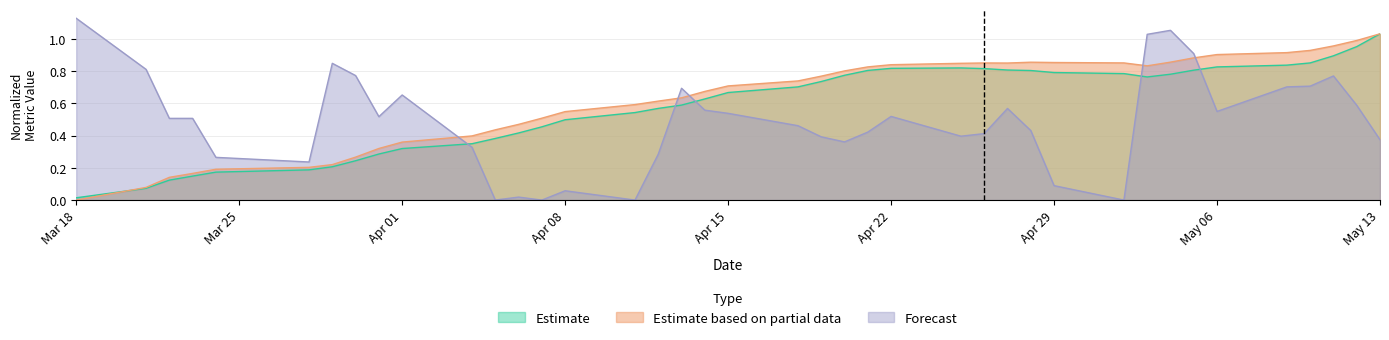

Reading left to right, transcribe all the data shown in this chart.

alpha: 0.0	0.1	0.1	0.1	0.2	0.2	0.2	0.2	0.3	0.3	0.3	0.4	0.4	0.5	0.5	0.5	0.6	0.6	0.6	0.7	0.7	0.7	0.8	0.8	0.8	0.8	0.8	0.8	0.8	0.8	0.8	0.8	0.8	0.8	0.8	0.8	0.9	0.9	1.0	1.0
beta: 0.0	0.1	0.1	0.2	0.2	0.2	0.2	0.3	0.3	0.4	0.4	0.4	0.5	0.5	0.5	0.6	0.6	0.6	0.7	0.7	0.7	0.8	0.8	0.8	0.8	0.8	0.9	0.9	0.9	0.9	0.9	0.8	0.9	0.9	0.9	0.9	0.9	1.0	1.0	1.0